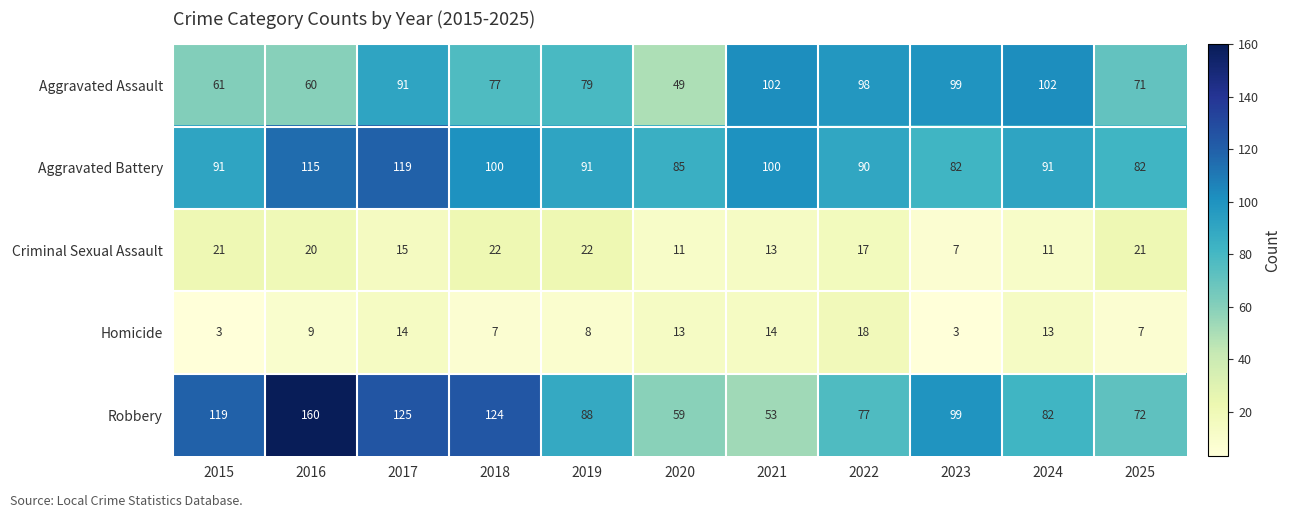

The value of Aggravated Assault at 2019 is 79. True or false?

True